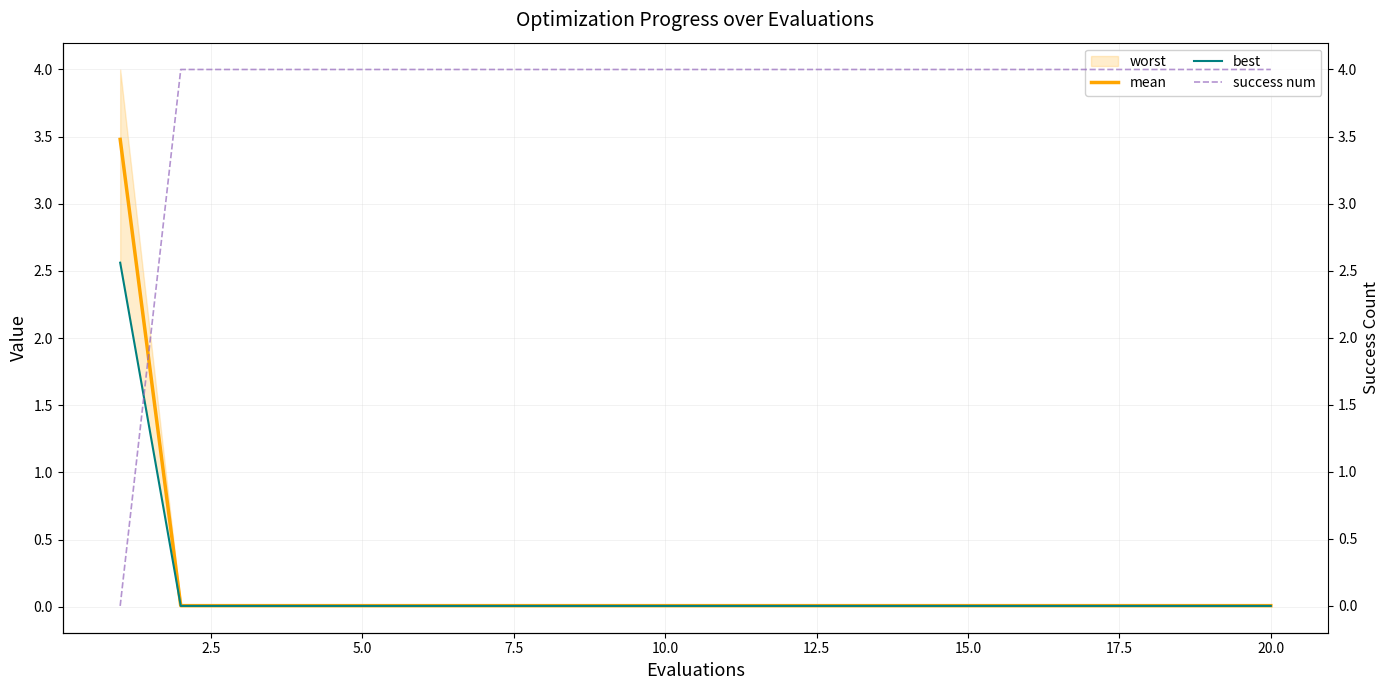

True or false: mean has a value of 0.0 at 10.0.

True